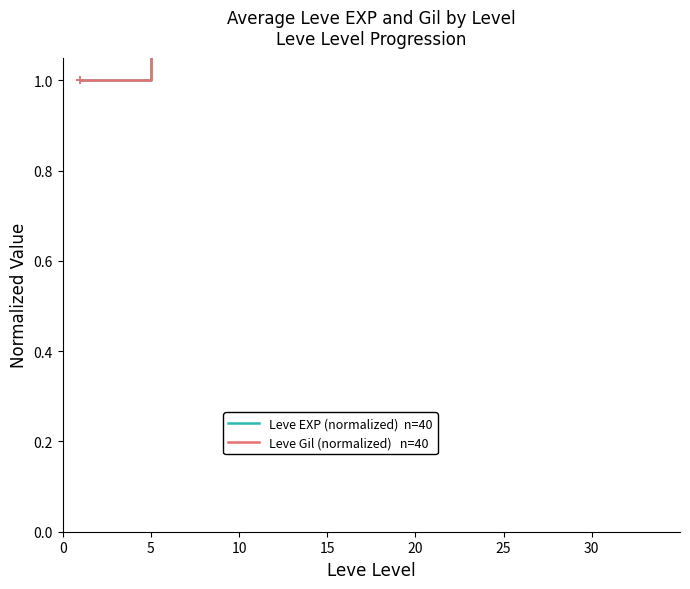

Which series has the widest spread of values?

Leve EXP (normalized)  n=40